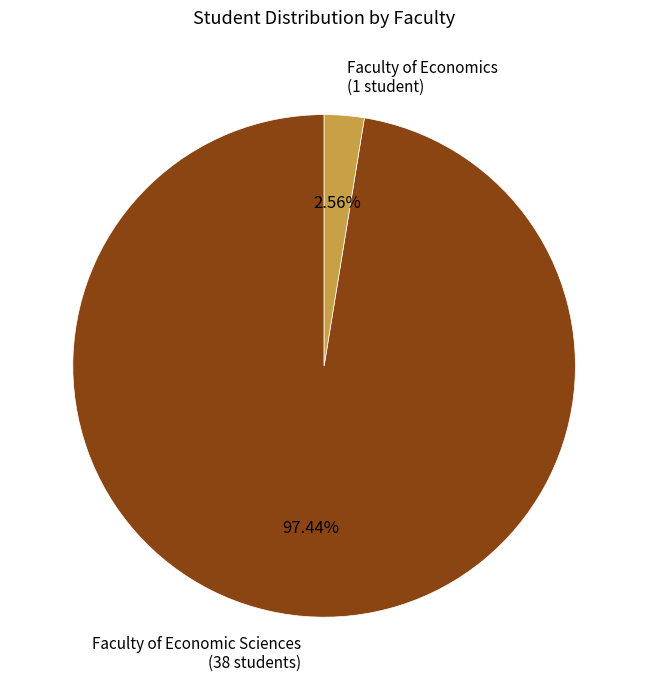

Does any single category account for the majority?

Yes